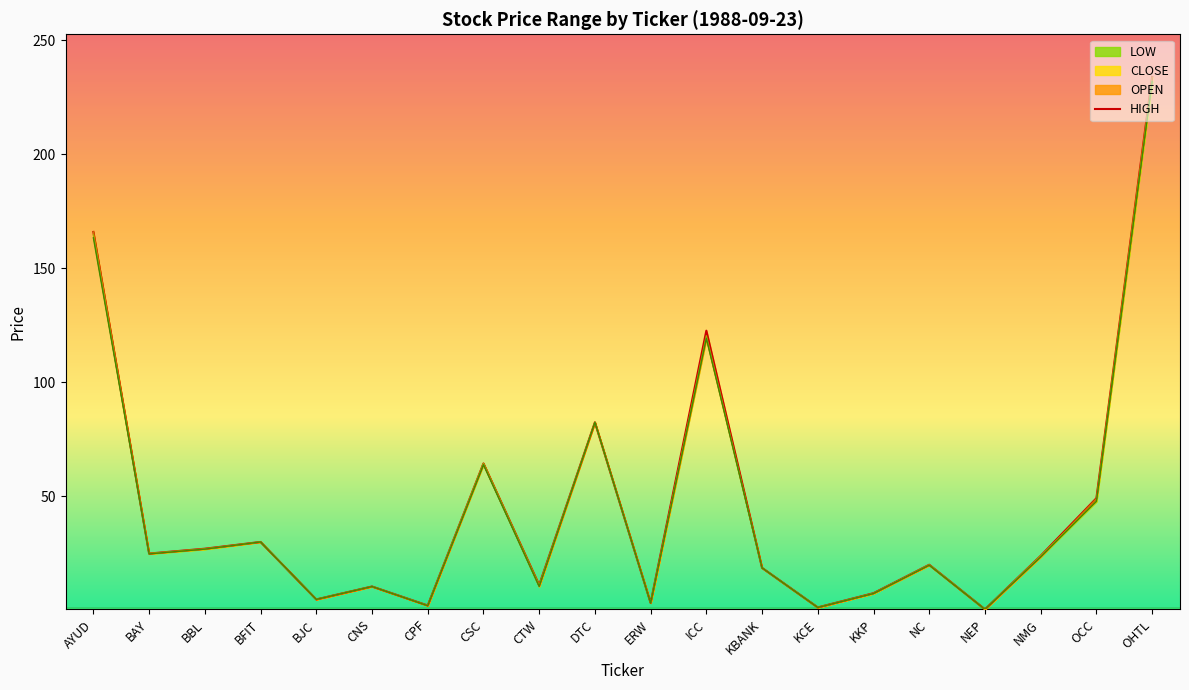

Is it true that LOW equals 39.4 at BFIT?

False